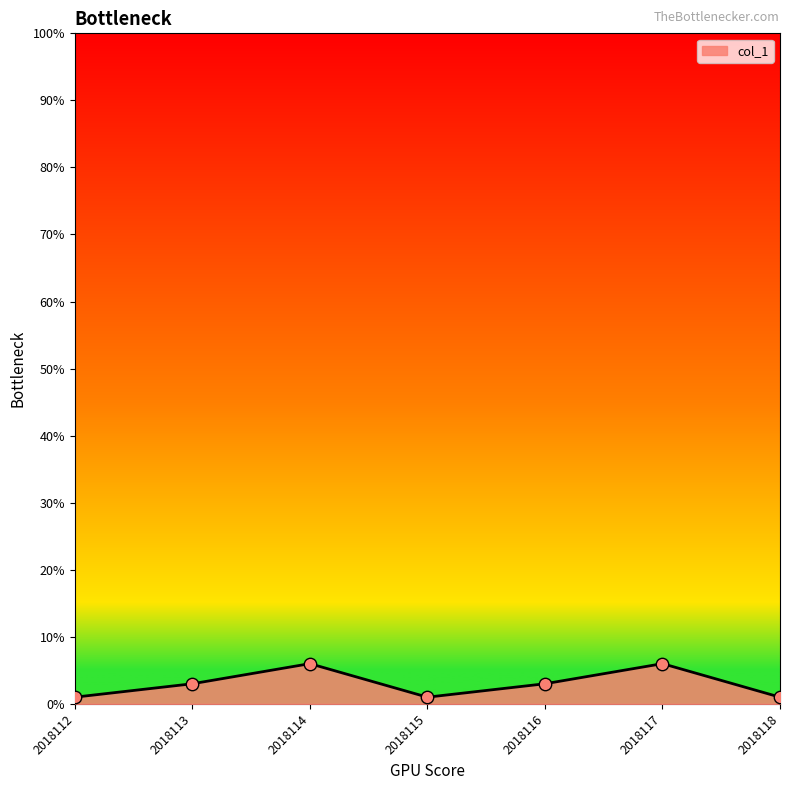

Approximately how many times larger is the value at 2018117 compared to 2018115?

6.0